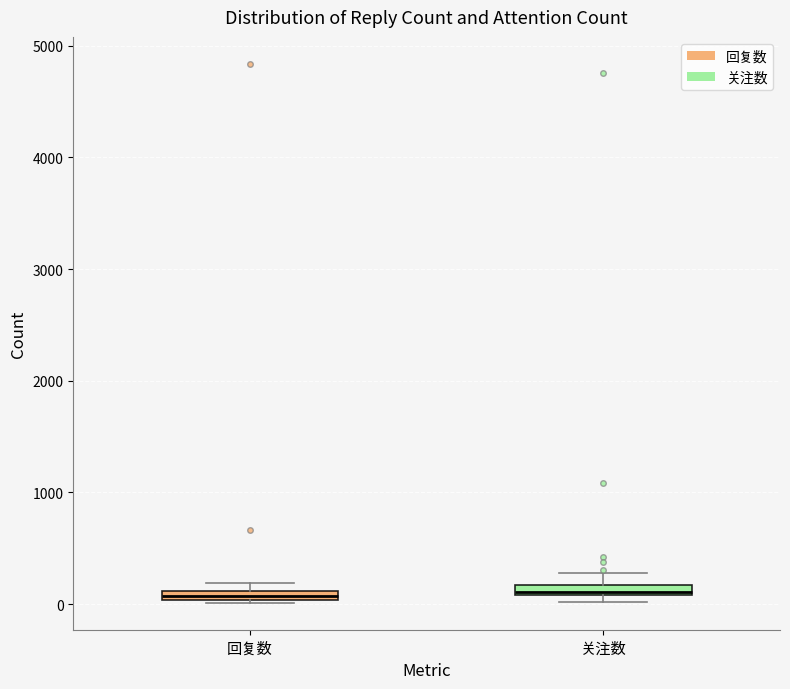

Where is the upper edge of the box for 关注数 on the y-axis? The values are not printed on the chart, so give them approximately, as read against the axis.

200